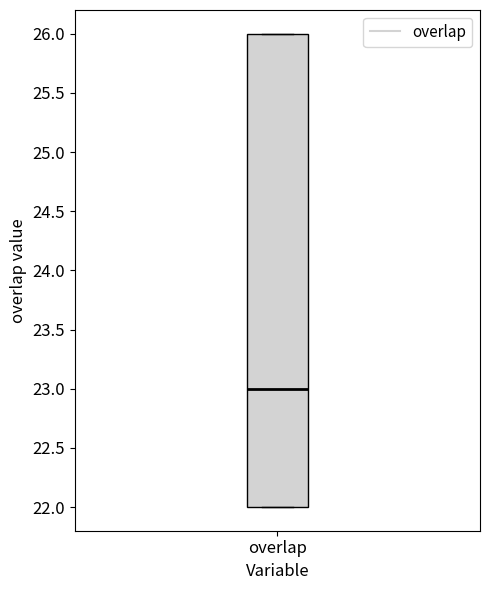

Read this box plot against the y-axis: the position of the median line, the range covered by the box, and the ends of both whiskers. The values are not printed on the chart, so give them approximately, as read against the axis.

median 23, box 22 to 26, whiskers 22 to 26